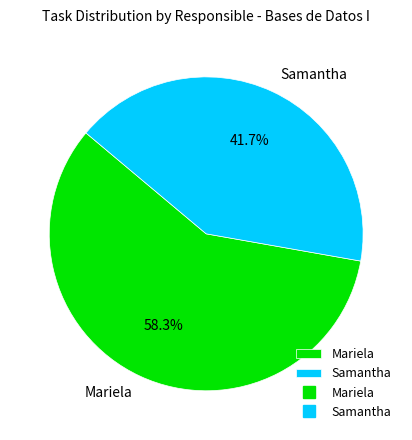

How much of the chart is everything except Mariela?

41.7%